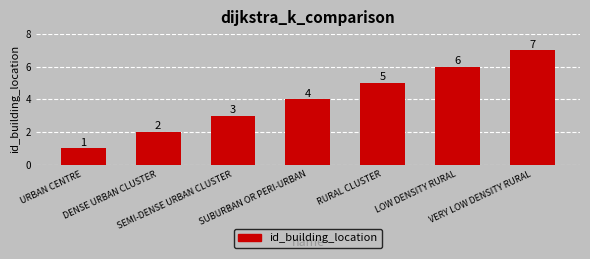

List the labels in order of value, smallest first.

URBAN CENTRE, DENSE URBAN CLUSTER, SEMI-DENSE URBAN CLUSTER, SUBURBAN OR PERI-URBAN, RURAL CLUSTER, LOW DENSITY RURAL, VERY LOW DENSITY RURAL